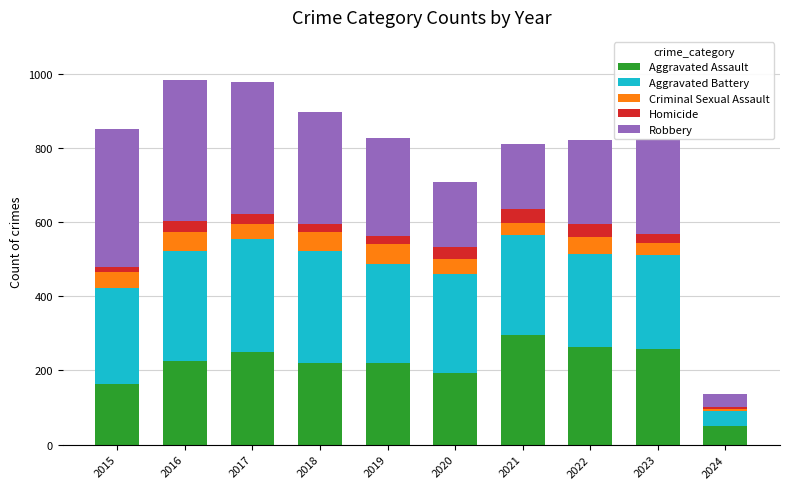

Are the bars horizontal?

No